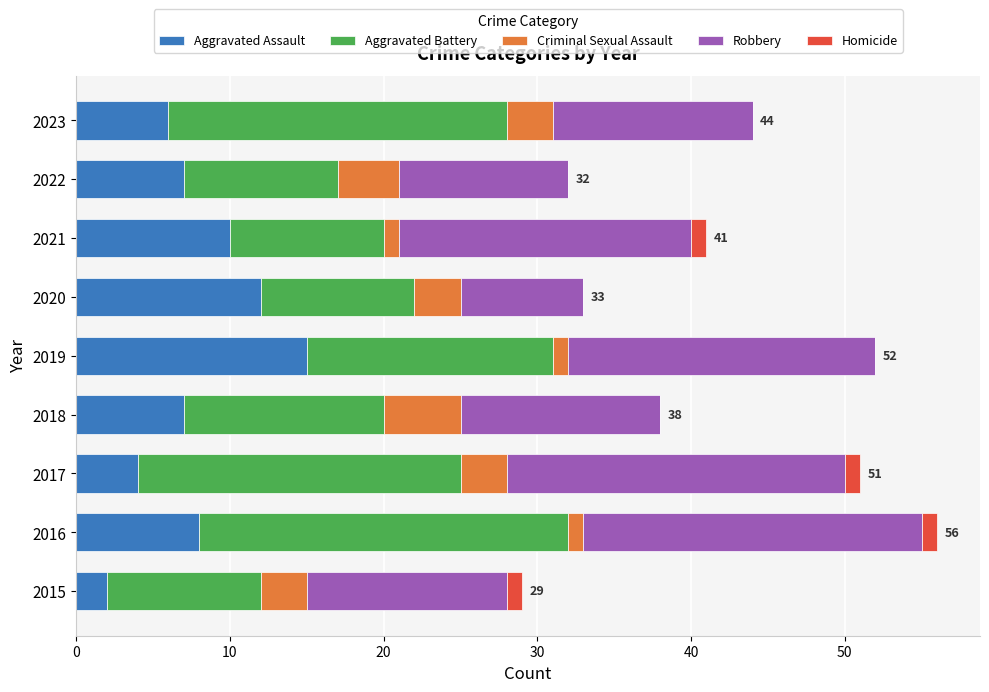

What is the total value across all series at 2020?

33